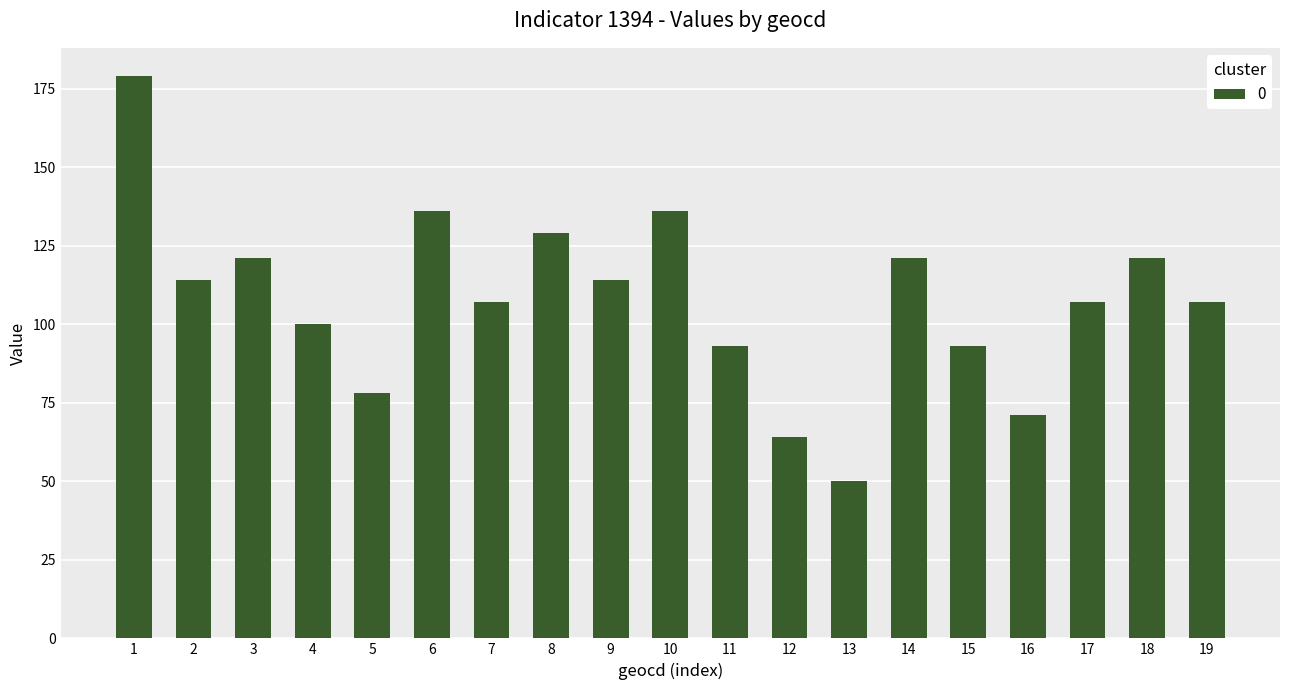

How many distinct data groups are displayed?

1